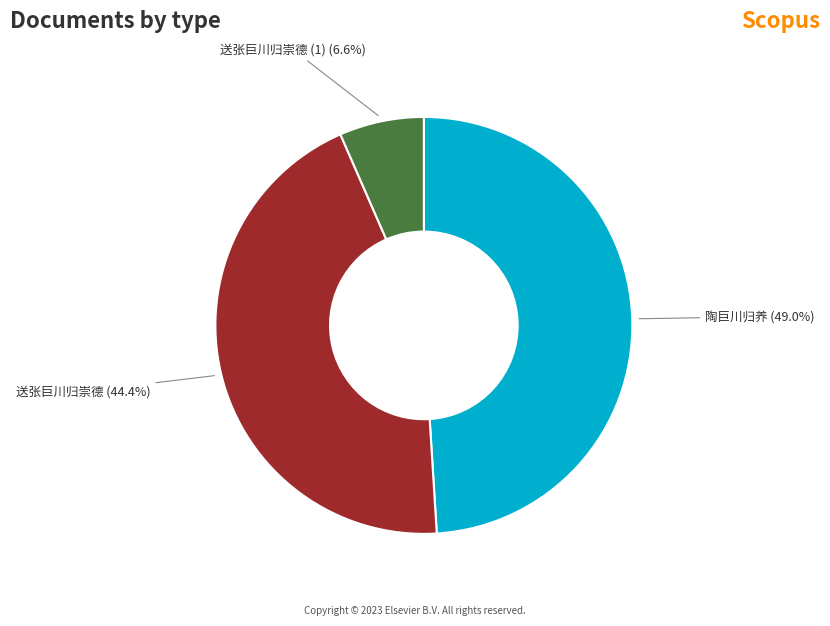

Rank the categories by value from lowest to highest.

送张巨川归崇德 (1), 送张巨川归崇德, 陶巨川归养